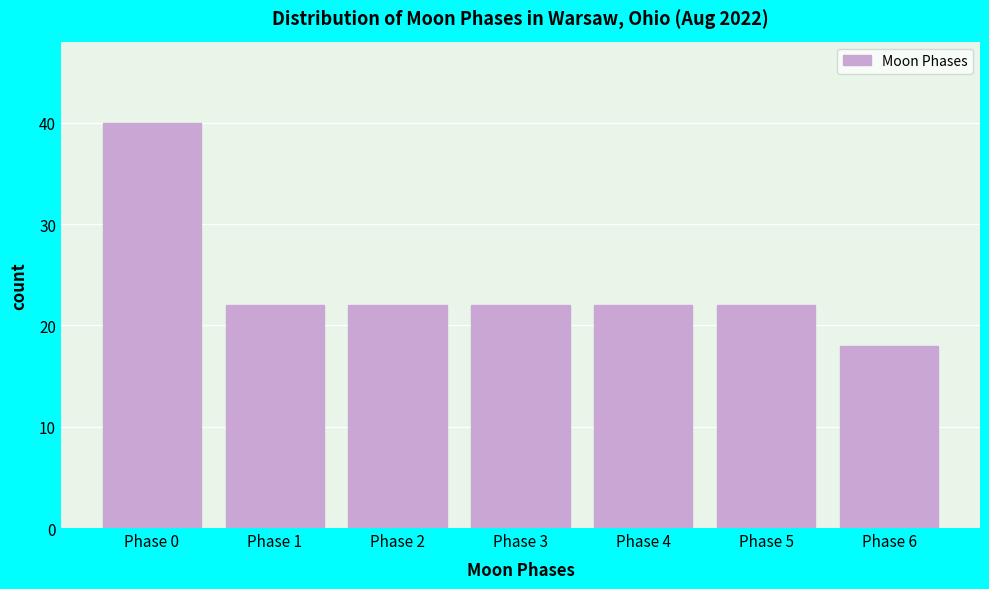

Reading left to right, list all the values displayed in this chart.

Phase 0=40	Phase 1=22	Phase 2=22	Phase 3=22	Phase 4=22	Phase 5=22	Phase 6=18